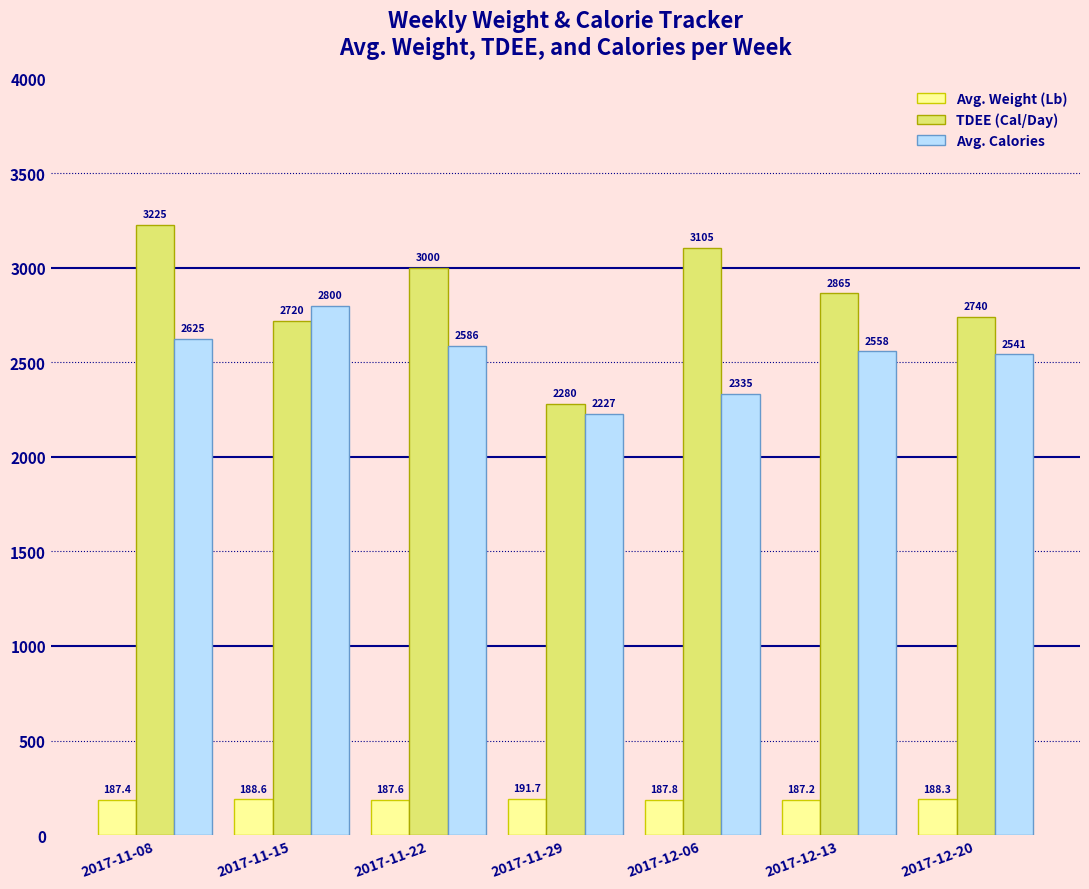

At which category does the chart reach its minimum across all series?

2017-12-13